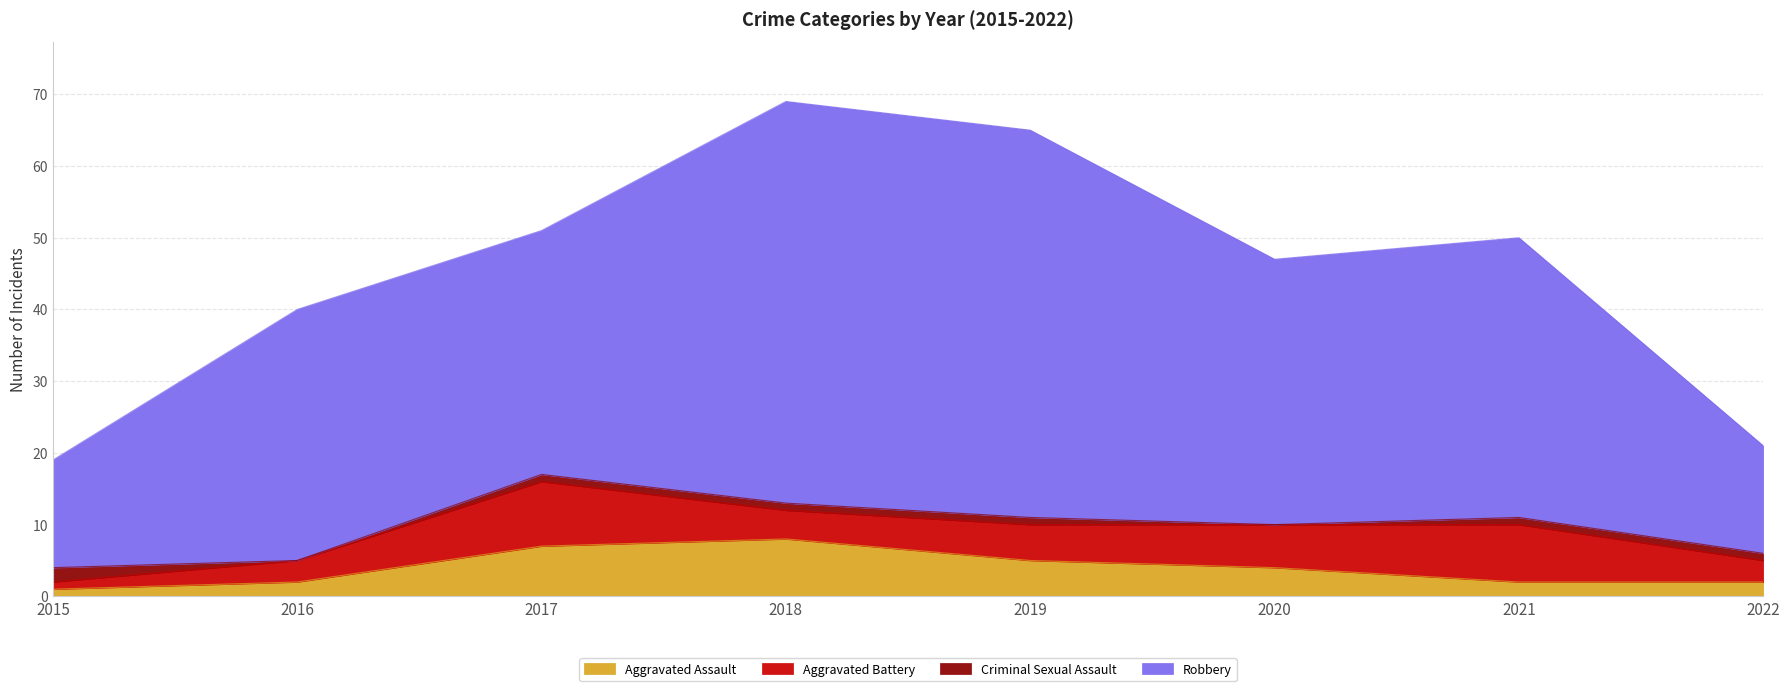

Rank the categories by Aggravated Assault value from highest to lowest.

2018, 2017, 2019, 2020, 2016, 2021, 2022, 2015